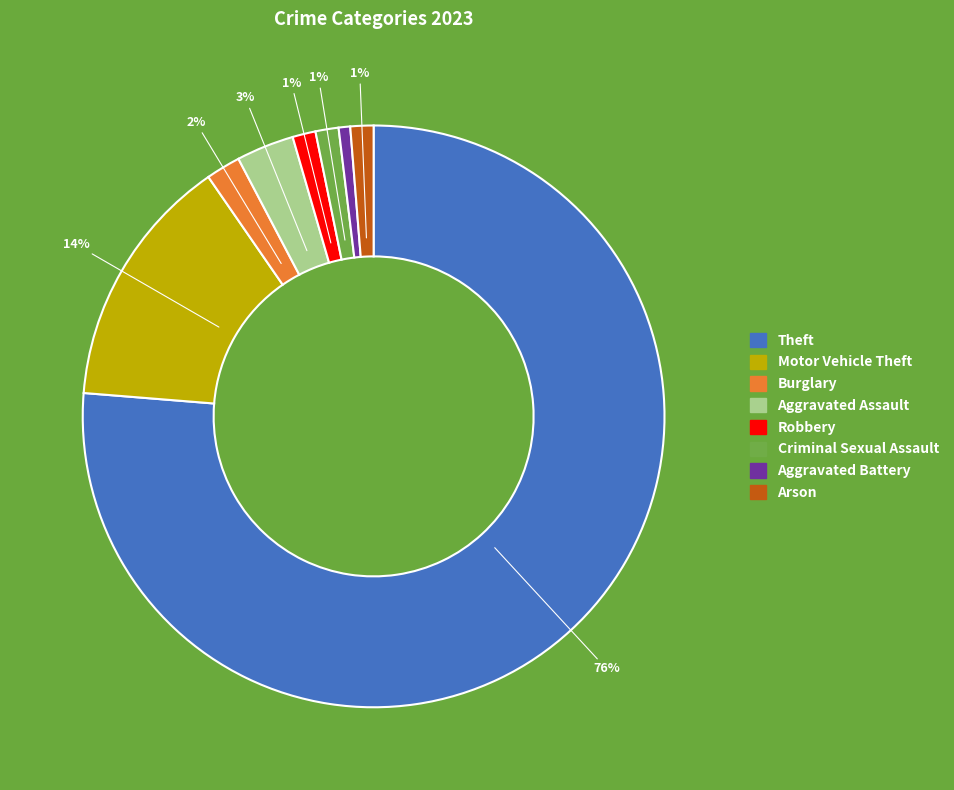

How many segments does this pie chart have?

8